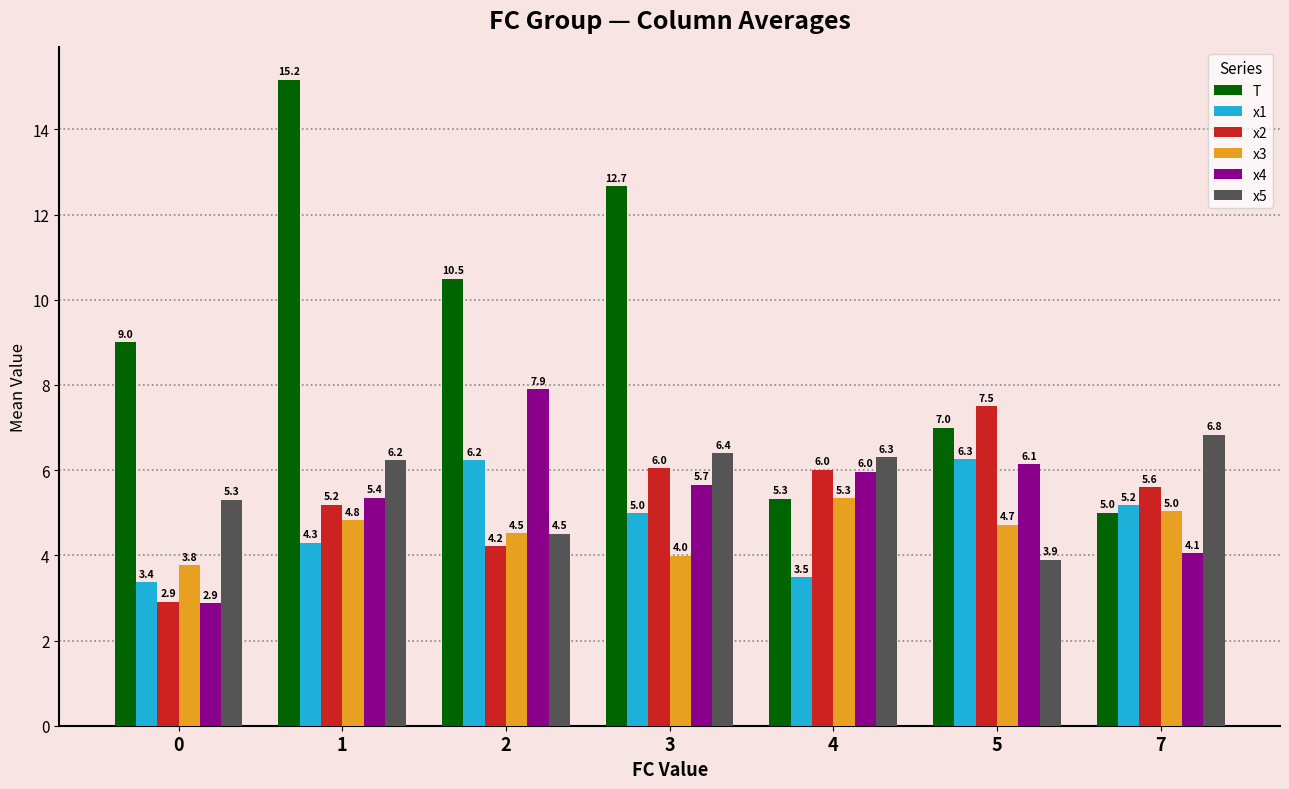

What value does the T series have at 2?

10.5